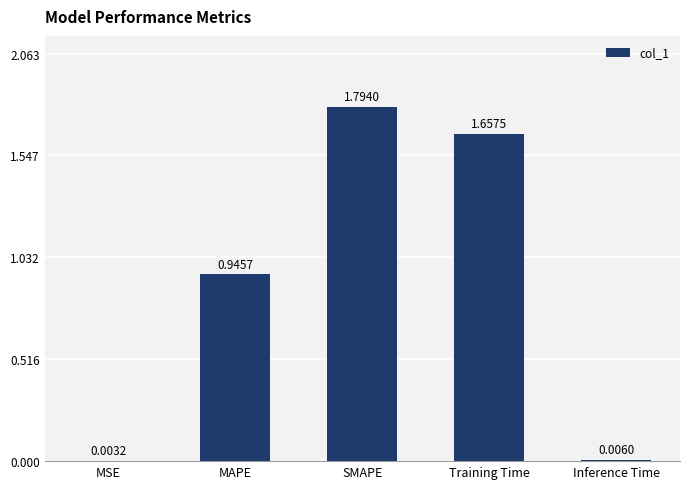

Which has a higher value, MAPE or Training Time?

Training Time